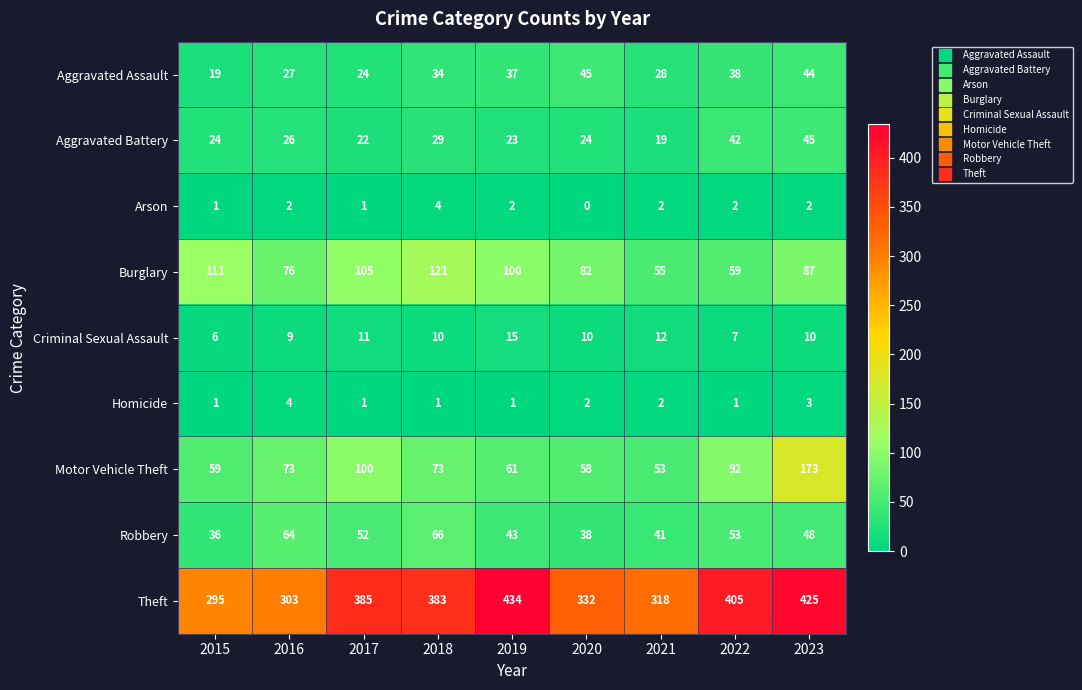

The value of Aggravated Battery at 2016 is 26. True or false?

True